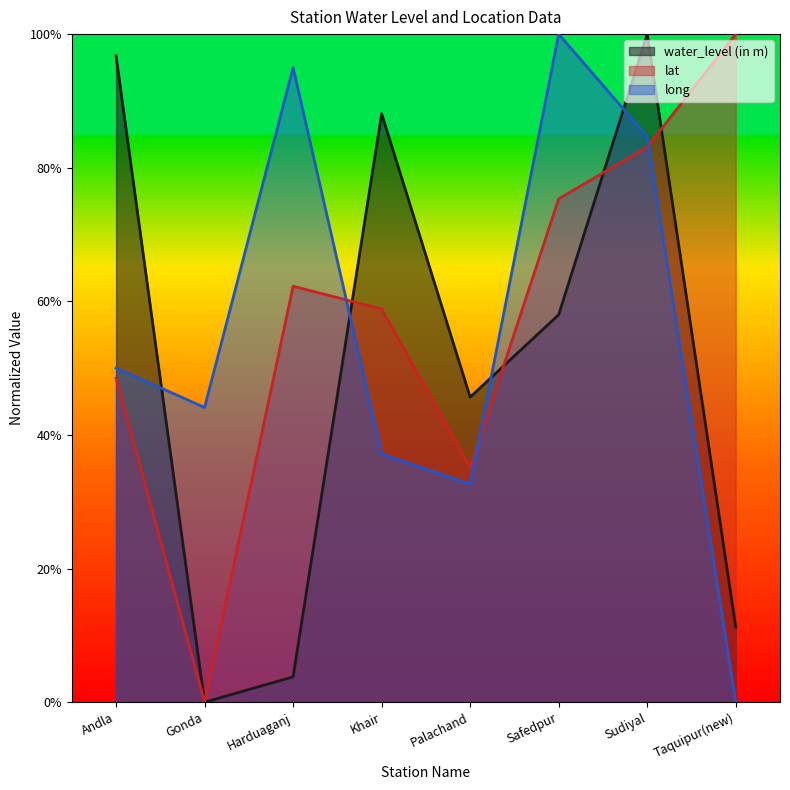

Which series ends up on top after the final intersection of water_level (in m) and long?

water_level (in m)